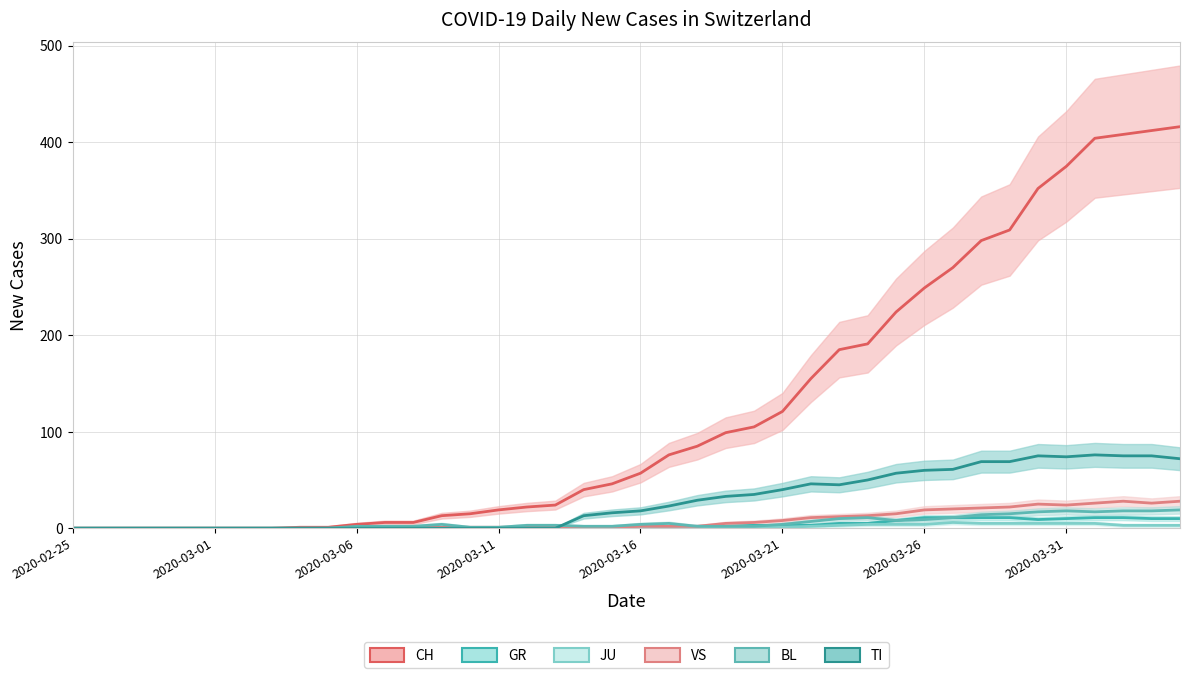

What is the total value across all series at 37?

543